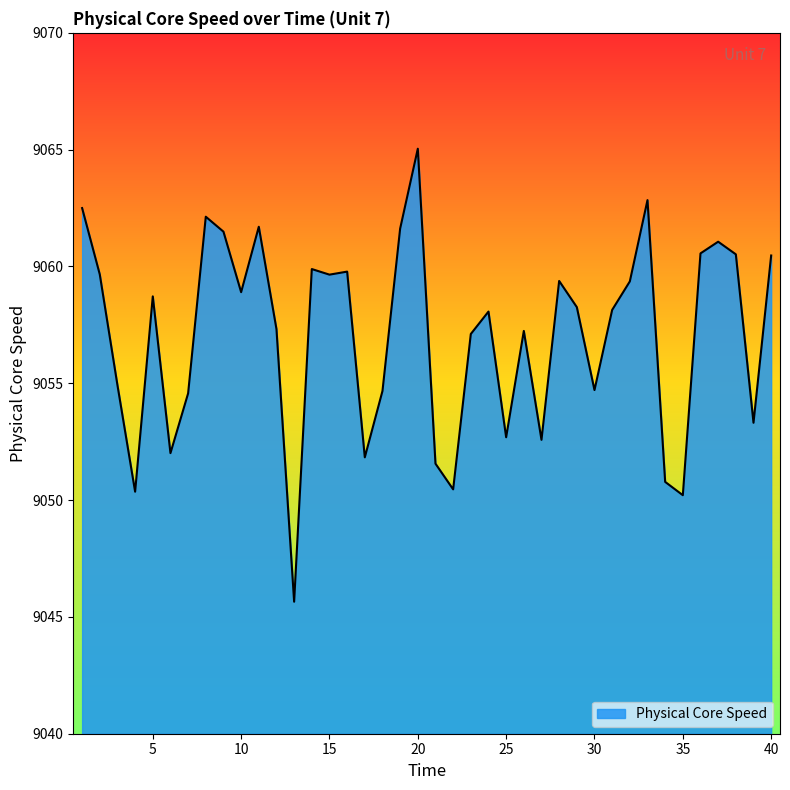

What is the greatest value displayed?

9065.0